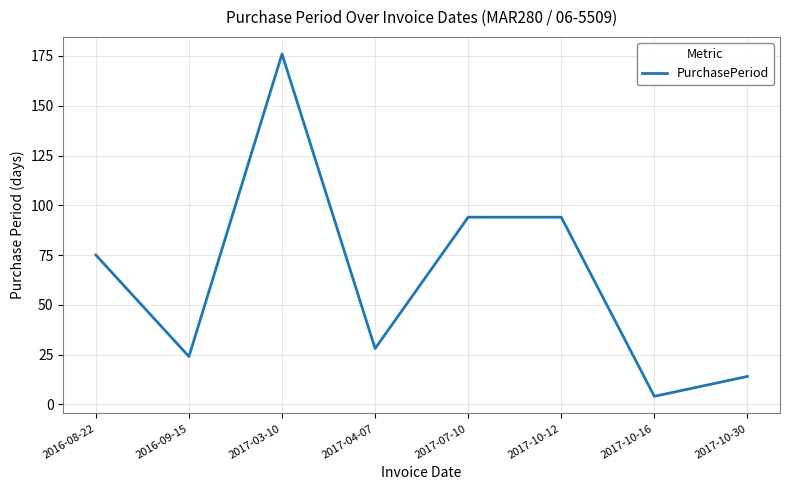

At which category does the data reach its first local valley?

2016-09-15